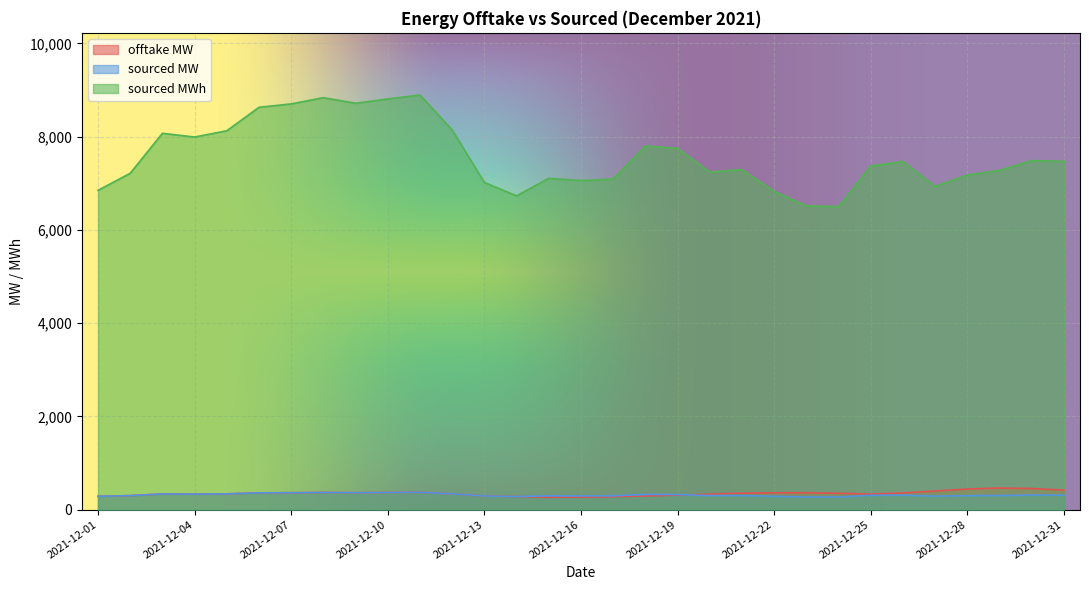

How many intersections are there between sourced MW and offtake MW?

1